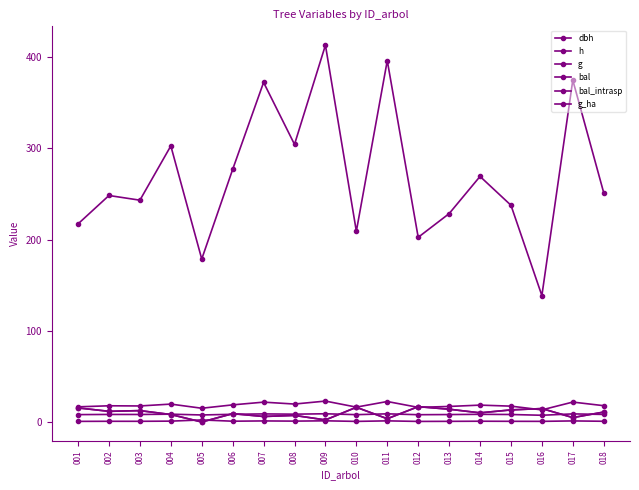

At which category does the chart reach its minimum across all series?

005